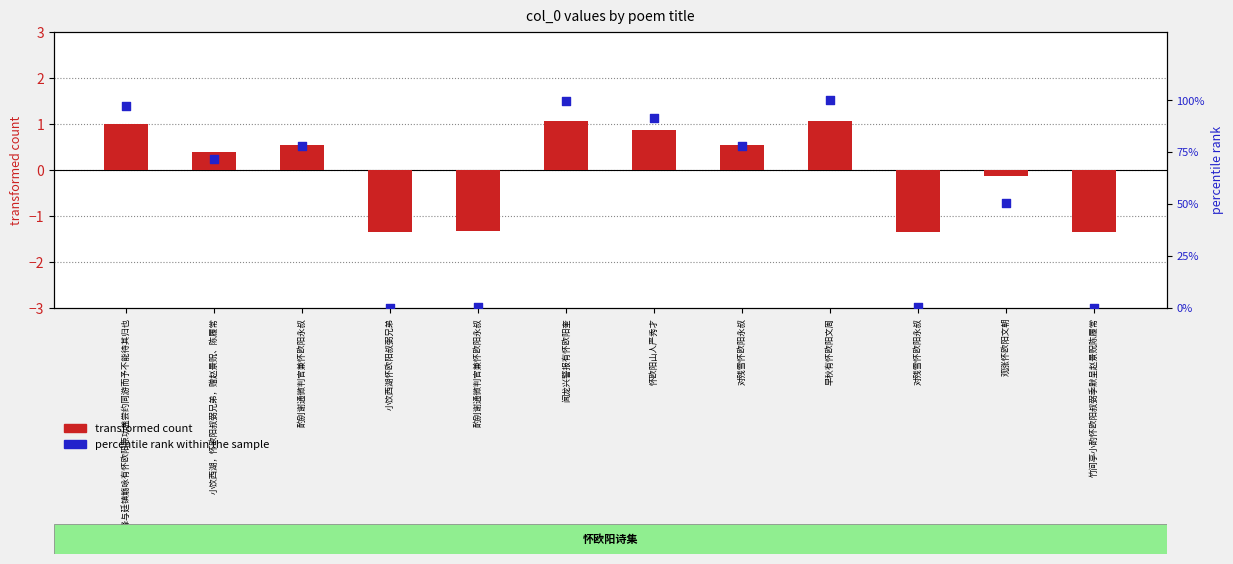

At how many categories does at least one series exceed 29?

8